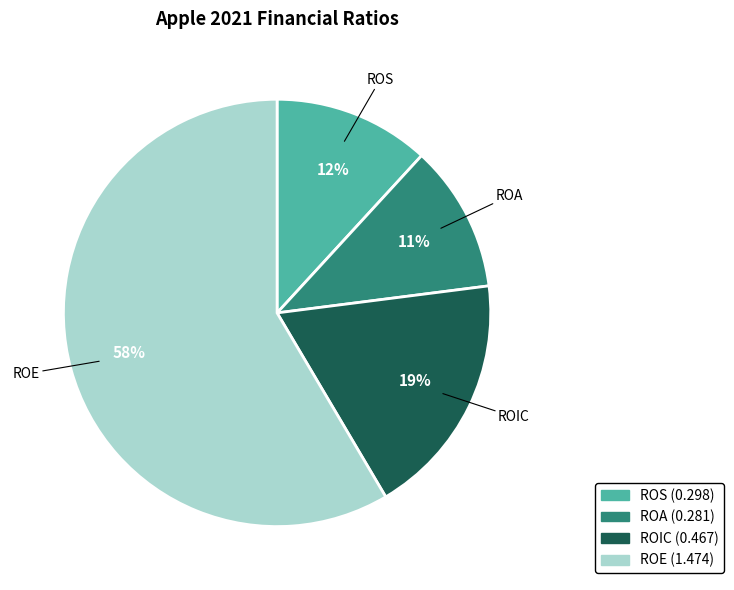

Is it true that ROE is 47% of the pie?

False